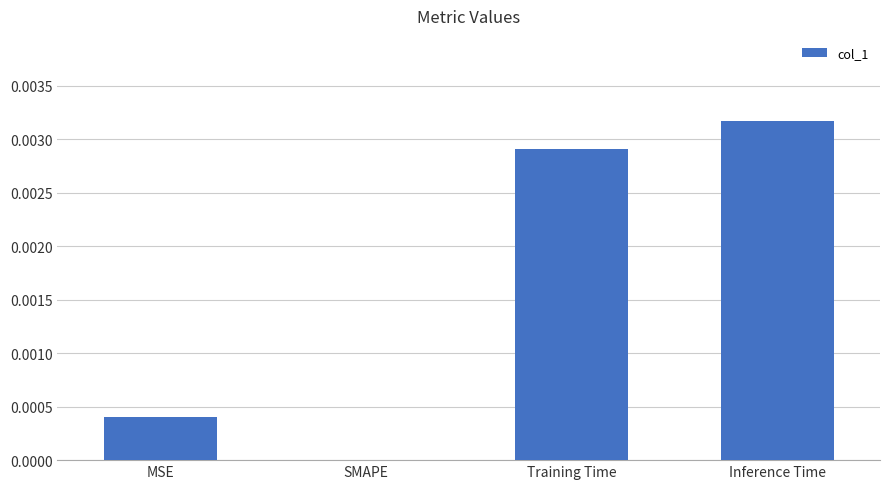

Where is the data nearest to the value 0?

SMAPE